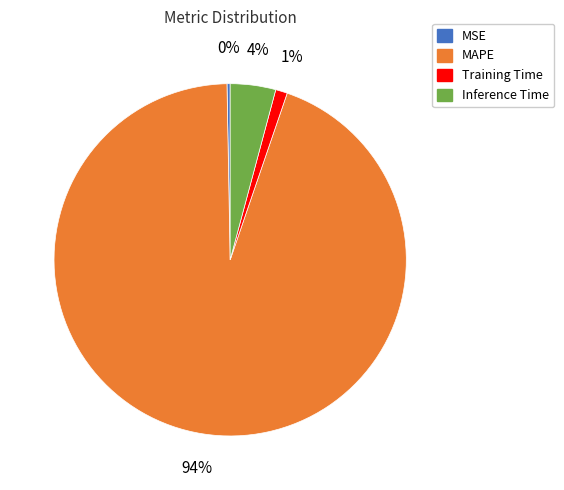

Does any single category account for the majority?

Yes